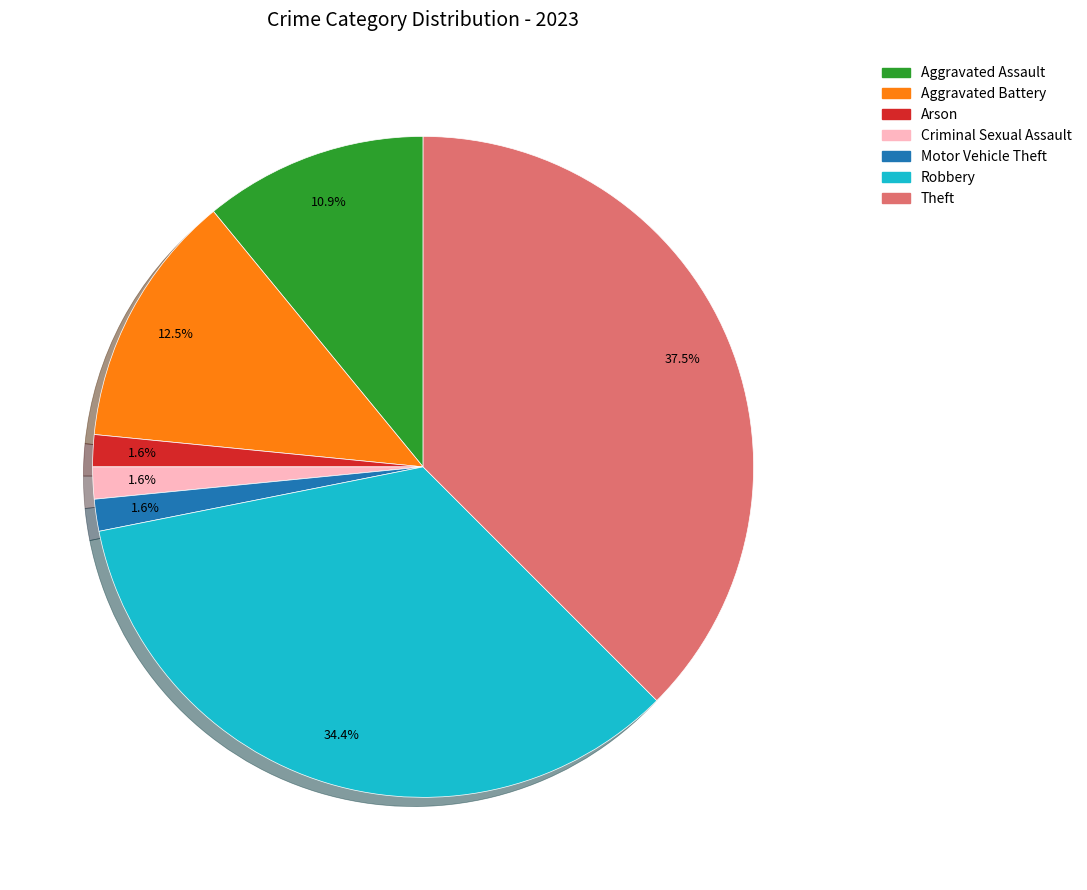

Is it true that Aggravated Battery is 1% of the pie?

False